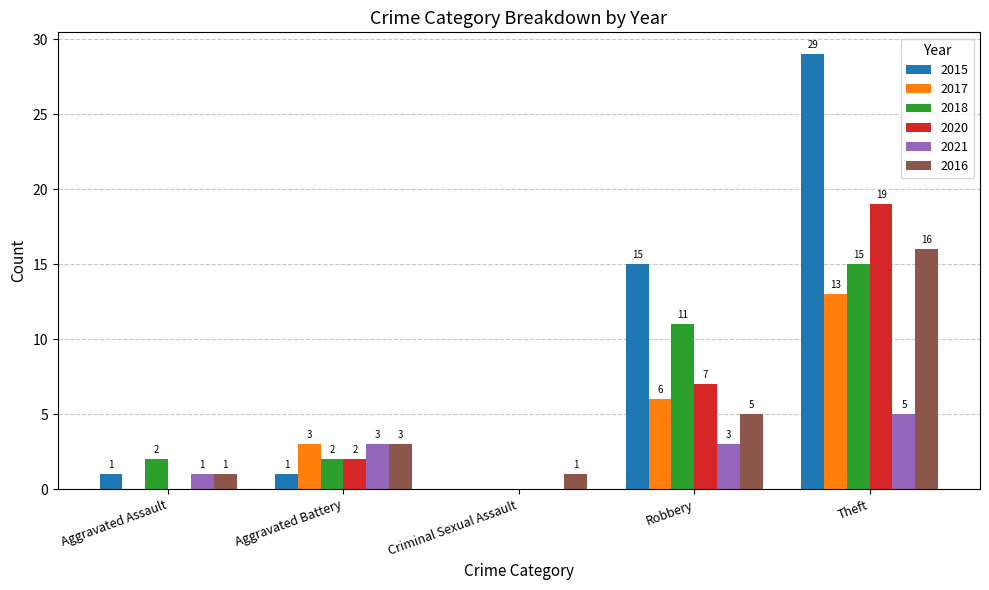

How many groups of bars are there?

5